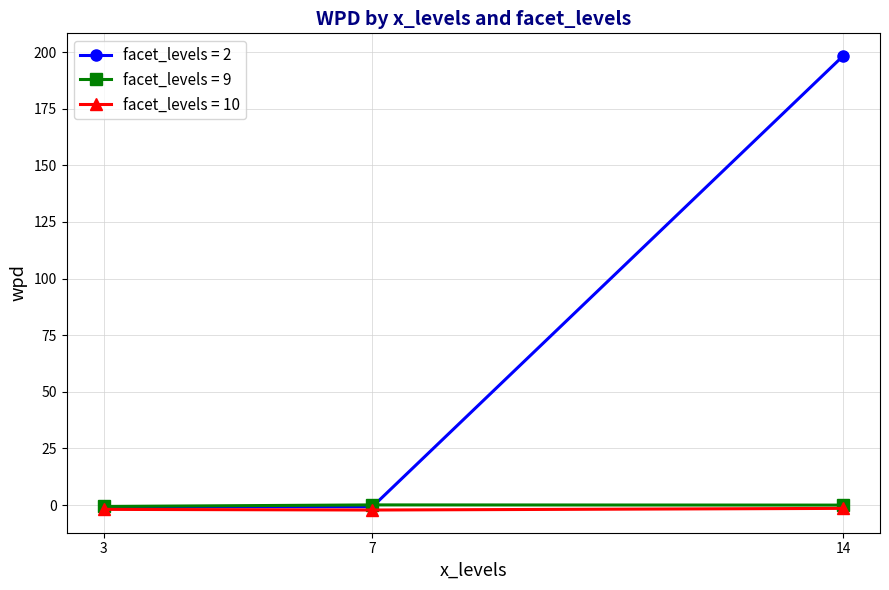

Which series has the largest total across all categories?

facet_levels = 2